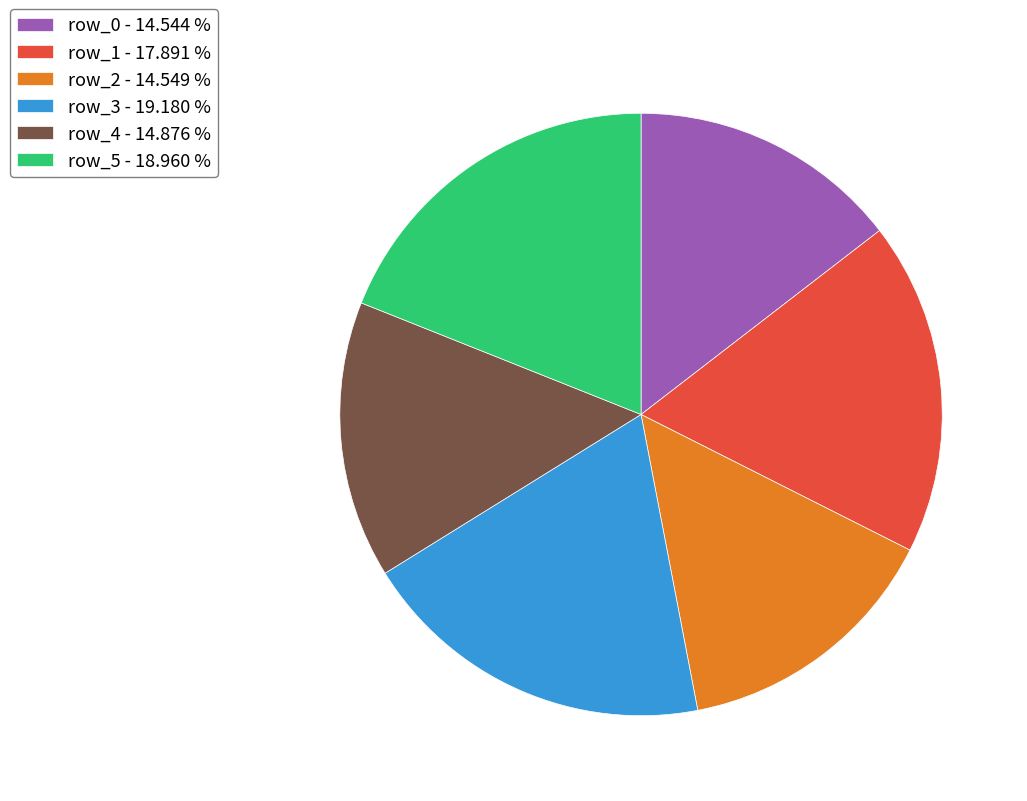

Combined, do row_4 - 14.876 % and row_3 - 19.180 % account for over 50%?

No